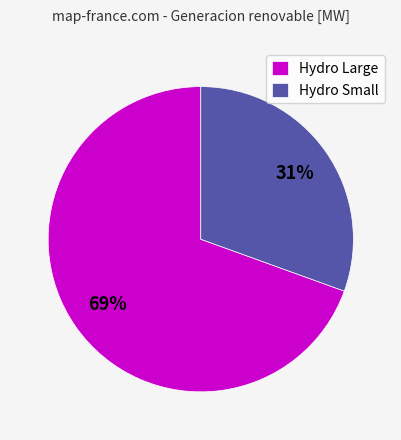

To the nearest percent, what is the average slice percentage?

50%